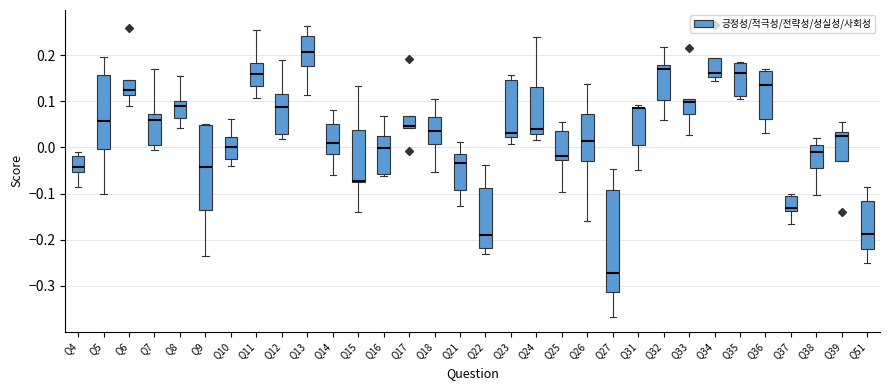

Reading left to right, transcribe this box plot: for each box, give where its median line is, the range the box spans, and where its two whiskers end, as read against the y-axis. The values are not printed on the chart, so give them approximately, as read against the axis.

Q4: median -0.04, box -0.05 to -0.02, whiskers -0.09 to -0.01
Q5: median 0.06, box 0.00 to 0.16, whiskers -0.10 to 0.20
Q6: median 0.12, box 0.11 to 0.15, whiskers 0.09 to 0.15
Q7: median 0.06, box 0.01 to 0.07, whiskers 0.00 to 0.17
Q8: median 0.09, box 0.06 to 0.10, whiskers 0.04 to 0.16
Q9: median -0.04, box -0.14 to 0.05, whiskers -0.24 to 0.05 (just above the box's upper edge)
Q10: median 0.00, box -0.03 to 0.02, whiskers -0.04 to 0.06
Q11: median 0.16, box 0.13 to 0.18, whiskers 0.11 to 0.25
Q12: median 0.09, box 0.03 to 0.12, whiskers 0.02 to 0.19
Q13: median 0.21, box 0.18 to 0.24, whiskers 0.11 to 0.26
Q14: median 0.01, box -0.01 to 0.05, whiskers -0.06 to 0.08
Q15: median -0.07 (drawn on the box's lower edge), box -0.07 to 0.04, whiskers -0.14 to 0.13
Q16: median 0.00, box -0.06 to 0.03, whiskers -0.06 (just below the box's lower edge) to 0.07
Q17: median 0.05, box 0.04 to 0.07, whiskers 0.04 to 0.07
Q18: median 0.04, box 0.01 to 0.07, whiskers -0.05 to 0.10
Q21: median -0.03, box -0.09 to -0.01, whiskers -0.13 to 0.01
Q22: median -0.19, box -0.22 to -0.09, whiskers -0.23 to -0.04
Q23: median 0.03, box 0.02 to 0.15, whiskers 0.01 to 0.16
Q24: median 0.04, box 0.03 to 0.13, whiskers 0.02 to 0.24
Q25: median -0.02, box -0.03 to 0.04, whiskers -0.10 to 0.06
Q26: median 0.01, box -0.03 to 0.07, whiskers -0.16 to 0.14
Q27: median -0.27, box -0.31 to -0.09, whiskers -0.37 to -0.05
Q31: median 0.08 (drawn on the box's upper edge), box 0.00 to 0.09, whiskers -0.05 to 0.09 (just above the box's upper edge)
Q32: median 0.17, box 0.10 to 0.18, whiskers 0.06 to 0.22
Q33: median 0.10, box 0.07 to 0.11, whiskers 0.03 to 0.11
Q34: median 0.16, box 0.15 to 0.19, whiskers 0.14 to 0.19
Q35: median 0.16, box 0.11 to 0.18, whiskers 0.11 (just below the box's lower edge) to 0.19
Q36: median 0.13, box 0.06 to 0.17, whiskers 0.03 to 0.17 (just above the box's upper edge)
Q37: median -0.13, box -0.14 to -0.10, whiskers -0.17 to -0.10 (just above the box's upper edge)
Q38: median -0.01, box -0.05 to 0.01, whiskers -0.10 to 0.02
Q39: median 0.02, box -0.03 to 0.03, whiskers -0.03 to 0.06
Q51: median -0.19, box -0.22 to -0.12, whiskers -0.25 to -0.08